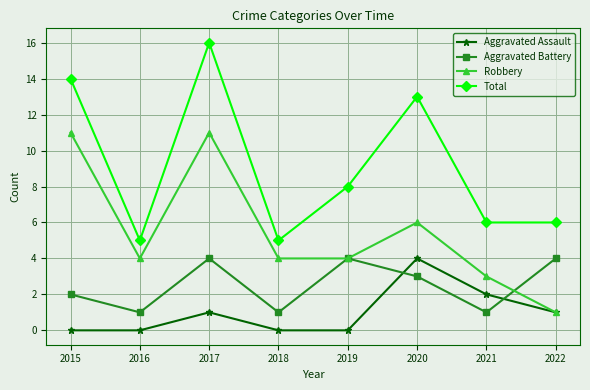

Rank the series at 2017 from highest to lowest value.

Total, Robbery, Aggravated Battery, Aggravated Assault